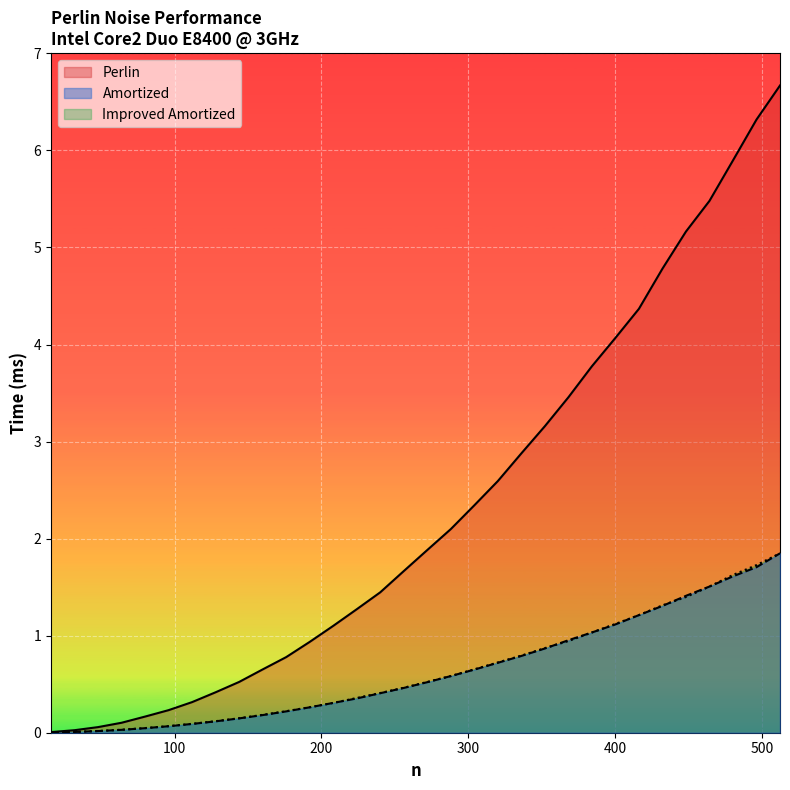

True or false: Perlin has more than 2 interior local peaks.

False